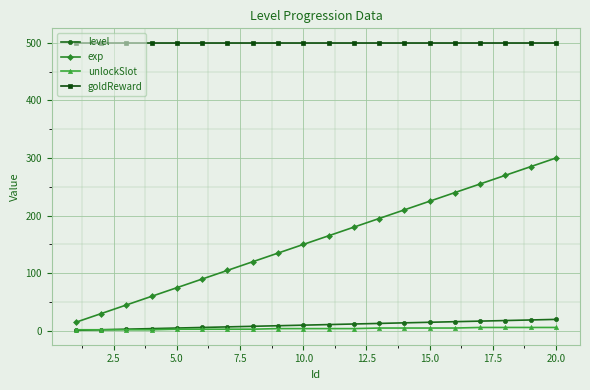

At how many categories does at least one series exceed 129?

20